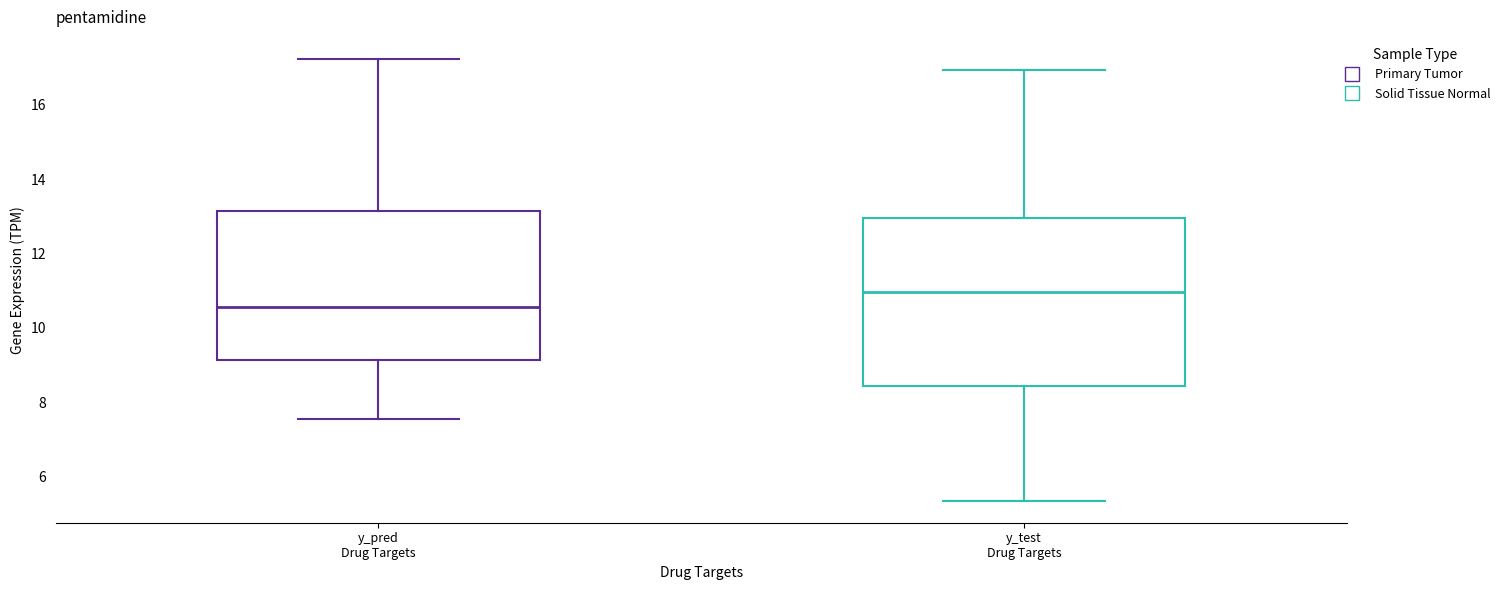

Reading left to right, read every box against the y-axis: the position of its median line, the range the box covers, and the ends of its whiskers. The values are not printed on the chart, so give them approximately, as read against the axis.

y_pred Drug Targets: median 10.6, box 9.2 to 13.2, whiskers 7.6 to 17.2
y_test Drug Targets: median 11.0, box 8.4 to 13.0, whiskers 5.4 to 17.0